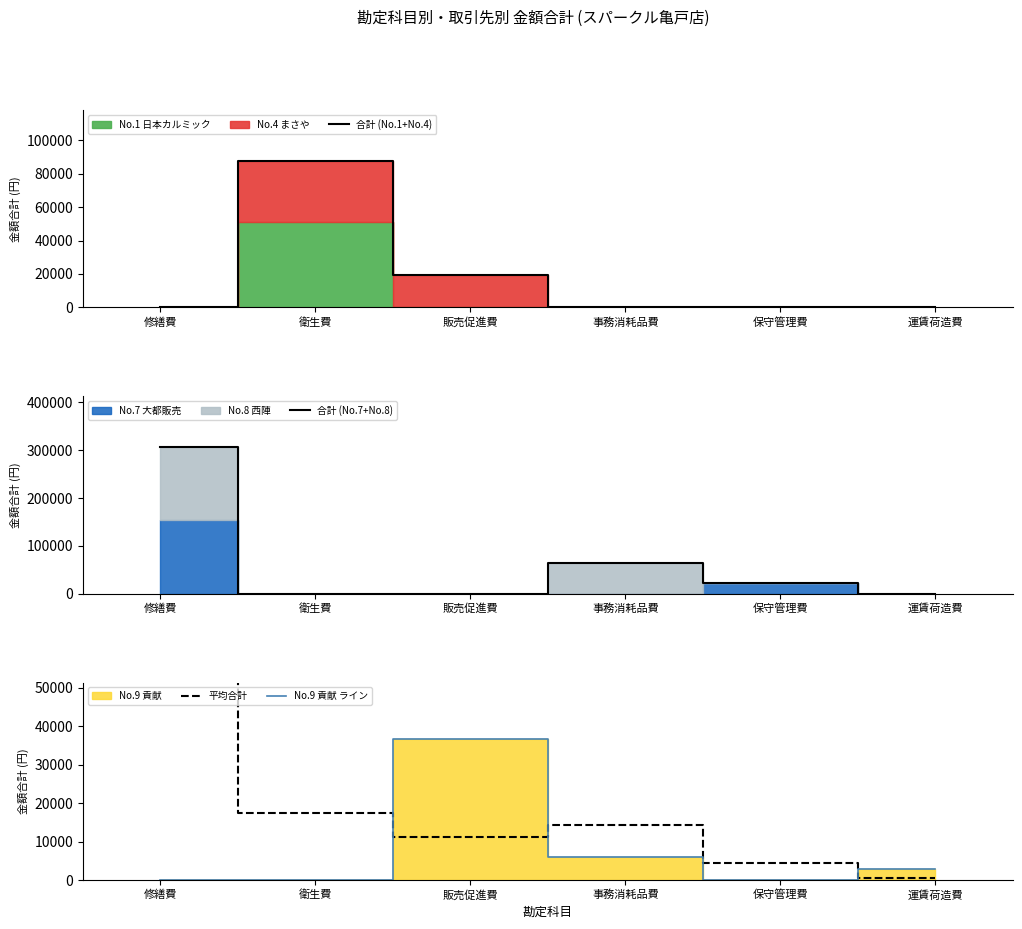

How many values in No.9 貢献 ライン are above zero?

3